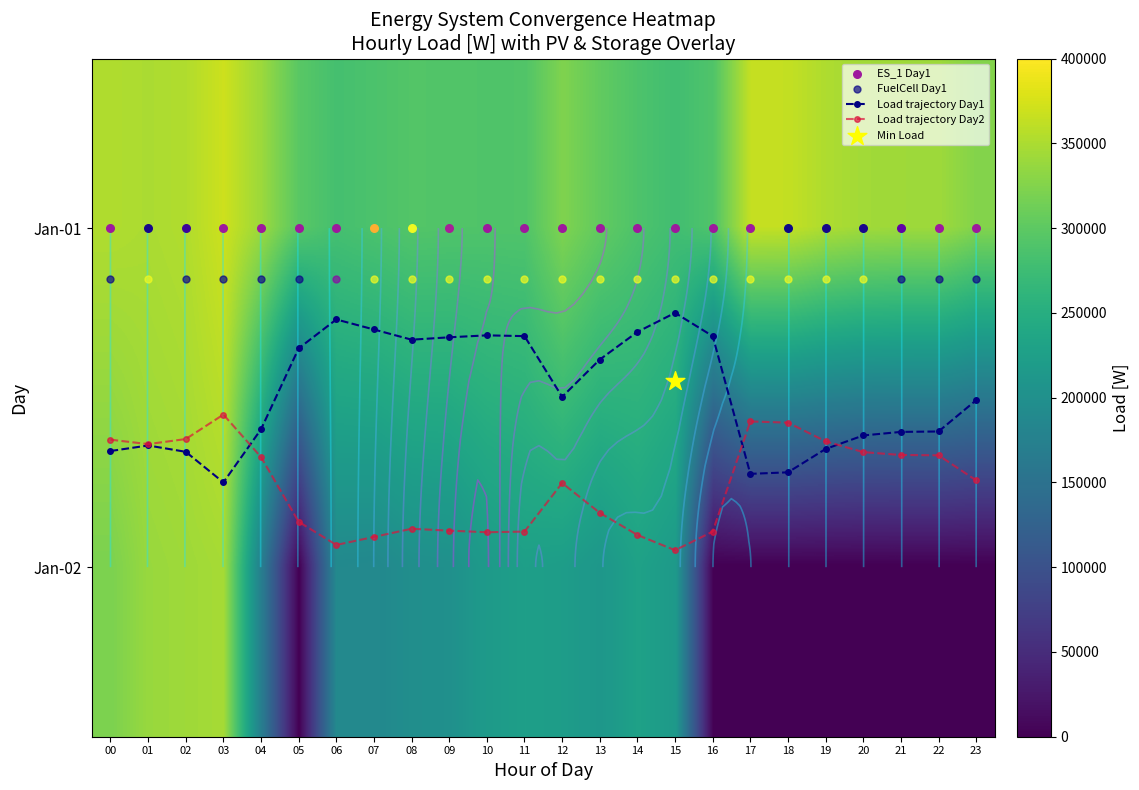

Which label corresponds to the smallest value in the chart?

05